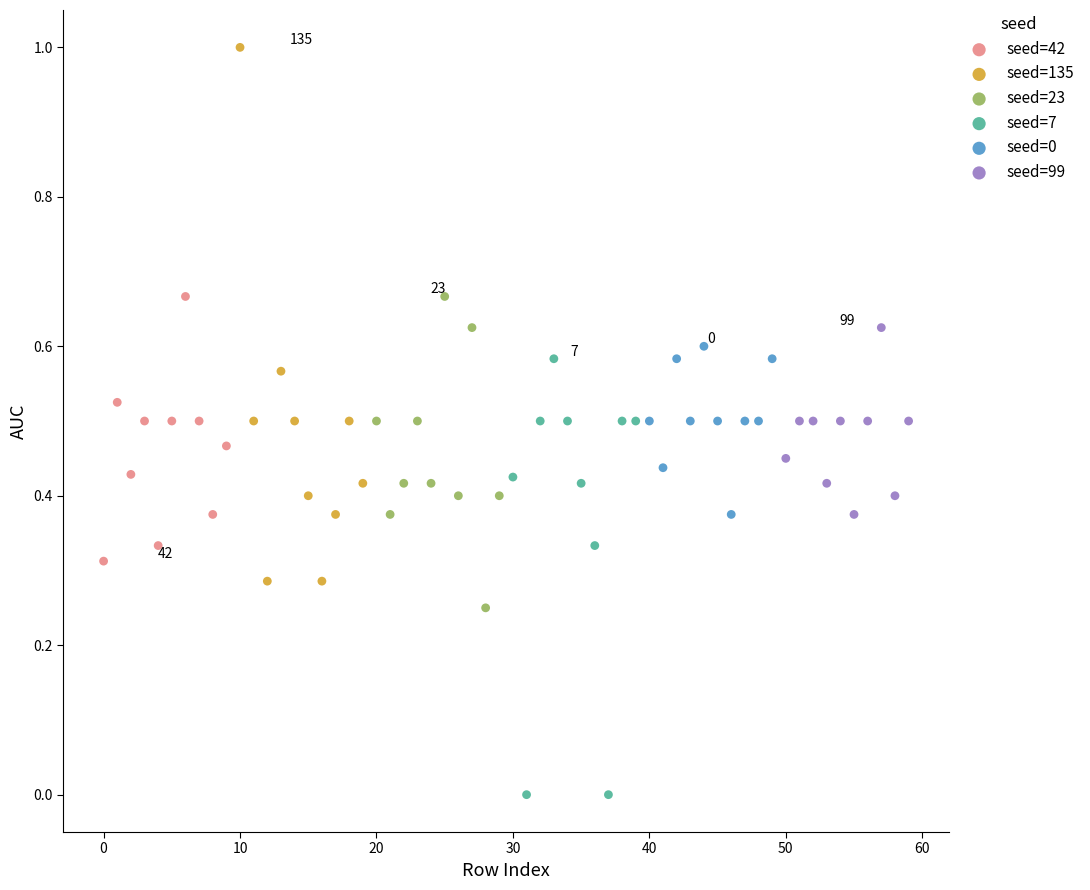

Which series reaches the maximum Y coordinate?

seed=135